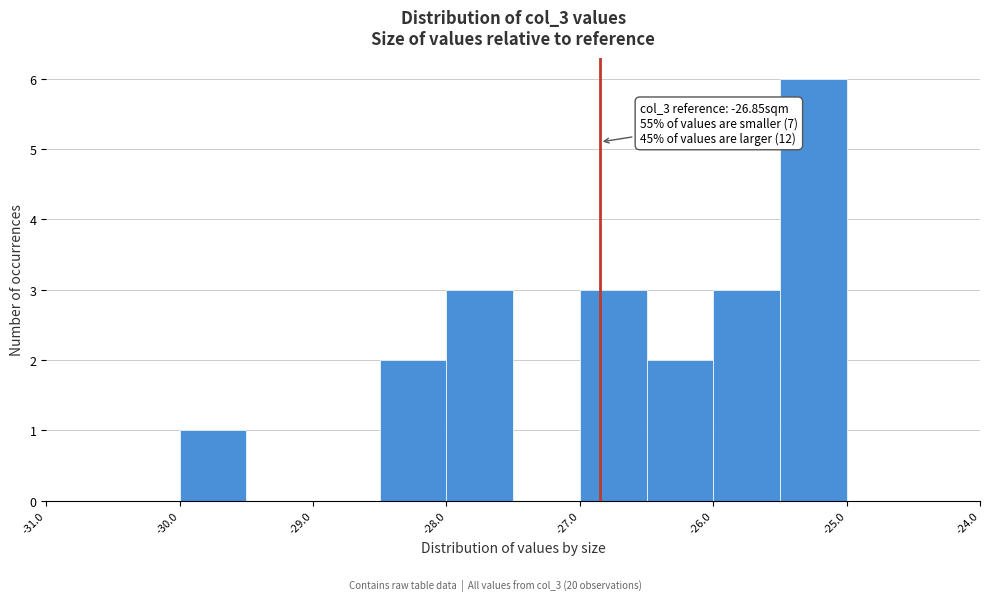

Which range on the x-axis has the tallest bar?

-25.5 to -25.0